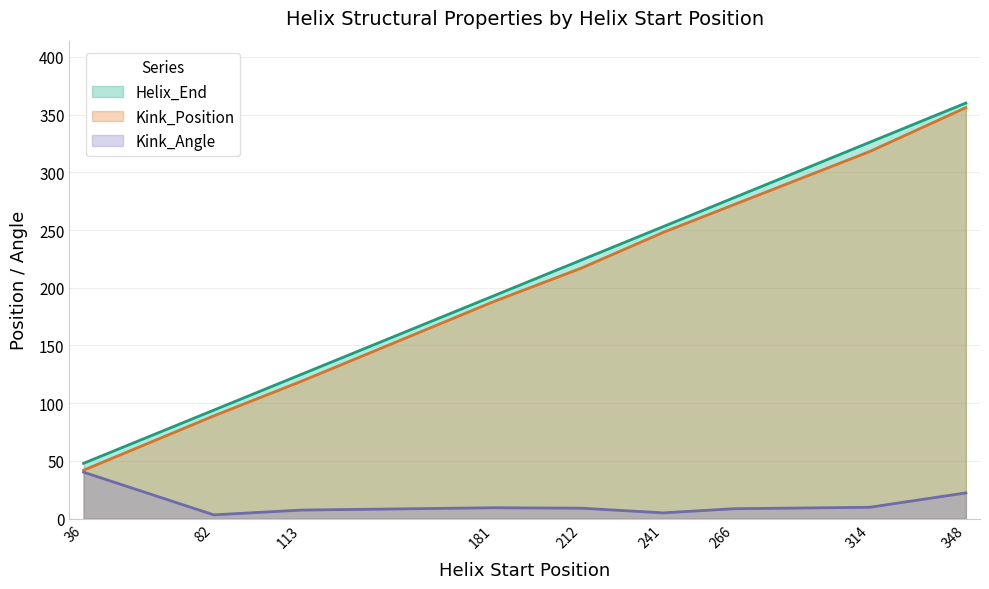

What is the smallest value displayed?

3.3